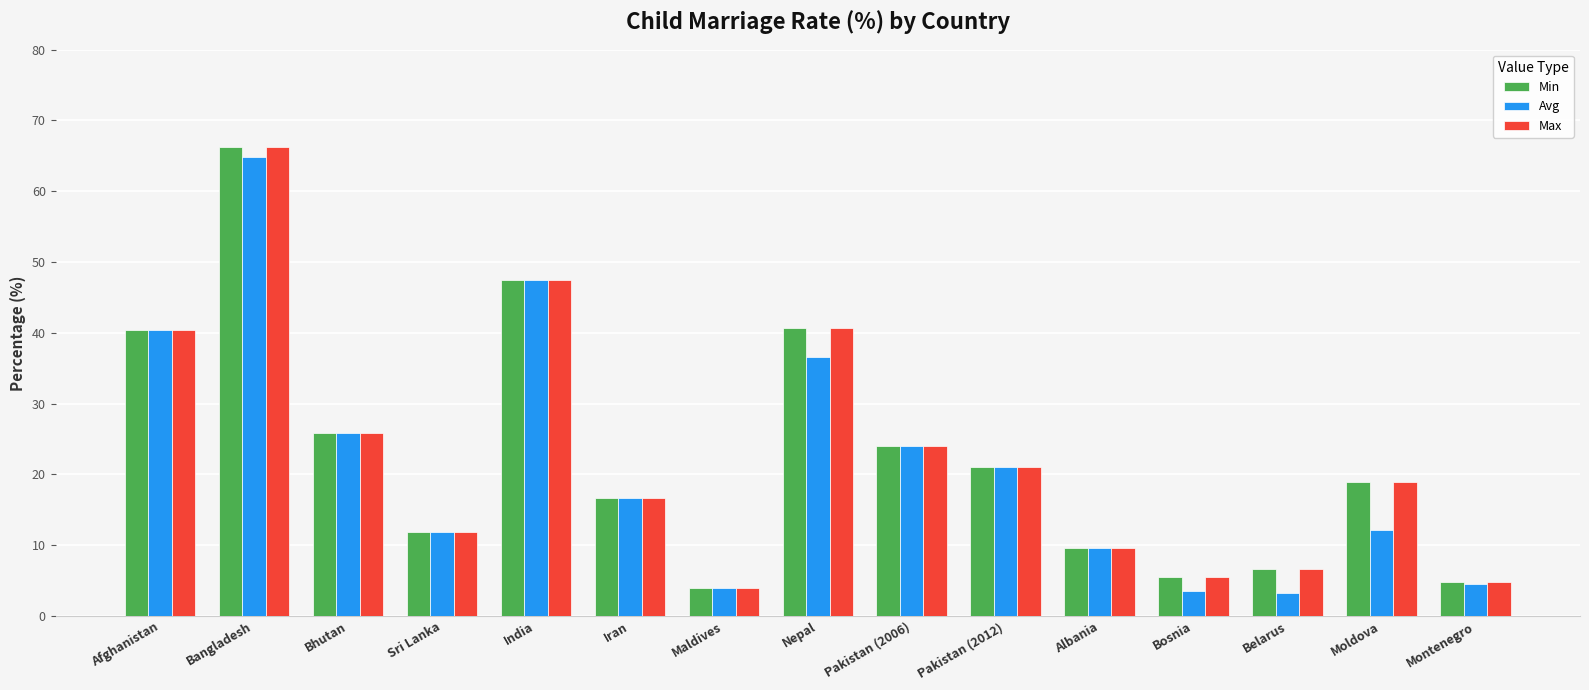

What is the difference between the maximum and second lowest values in the Min series?

61.4